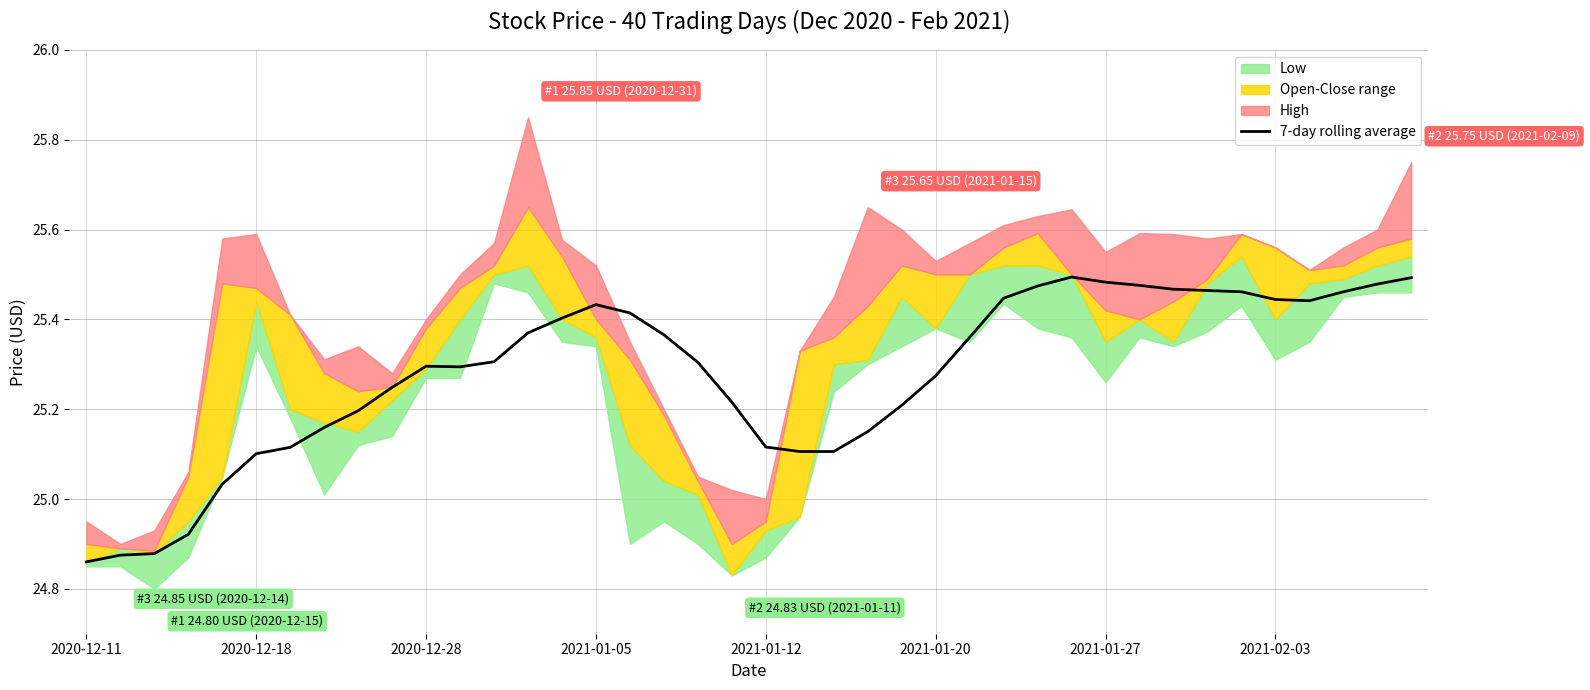

True or false: 7-day rolling average has a value of 9.7 at 2020-12-28.

False